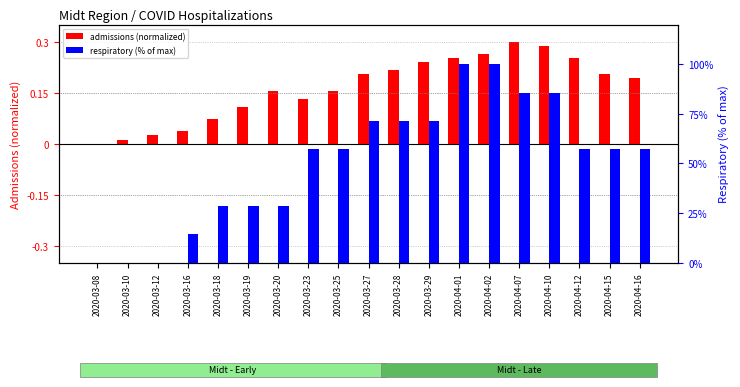

List the series in order of their peak value, highest first.

respiratory (% of max), admissions (normalized)